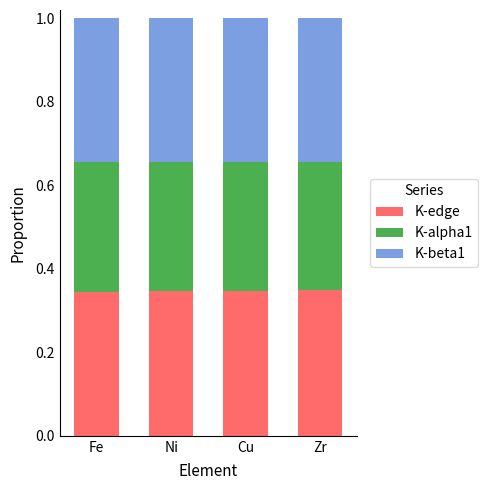

True or false: K-edge has a value of 0.6 at Zr.

False